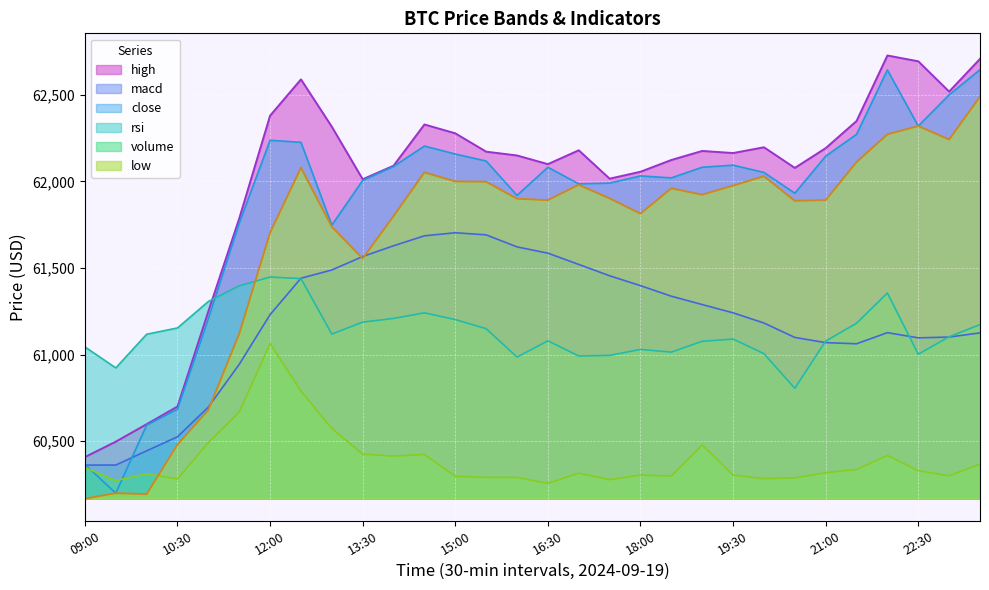

How many times do close and volume cross each other?

2